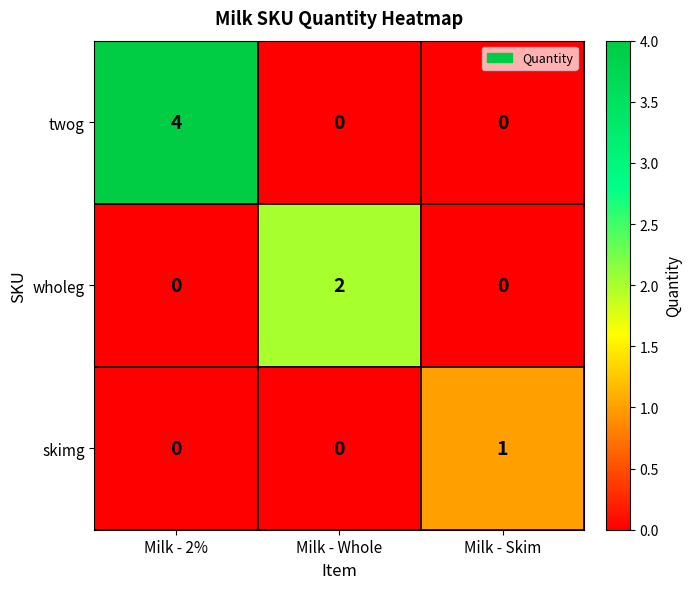

What is the total value across all series at Milk - Whole?

2